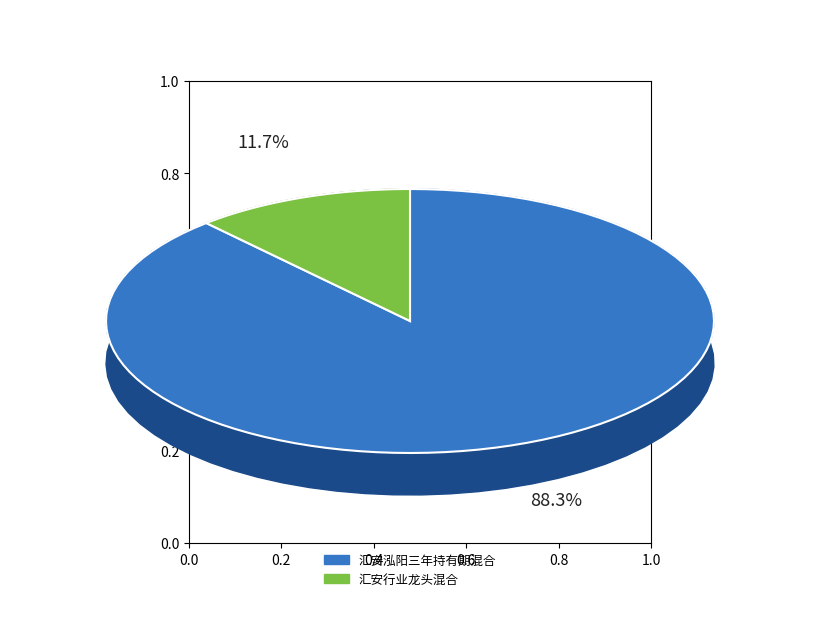

To the nearest percent, what percentage of the pie is 汇安行业龙头混合?

12%